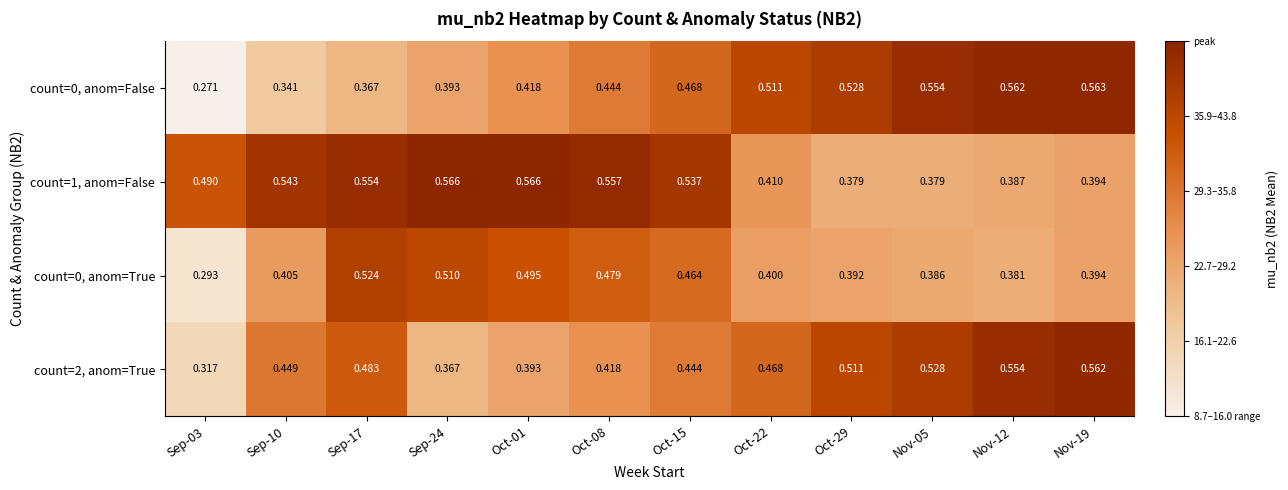

Is the value of count=1, anom=False at Sep-03 greater than the value of count=0, anom=True at Nov-05?

Yes